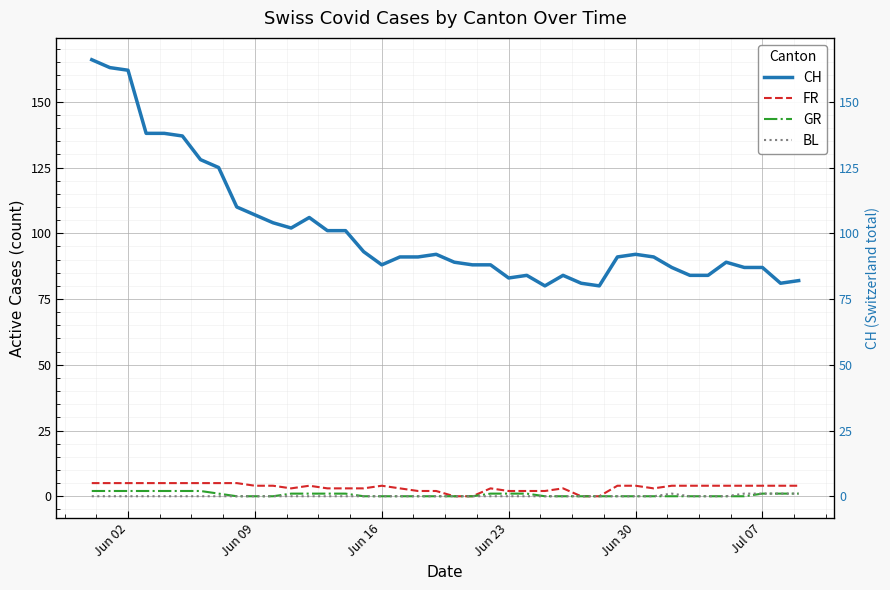

What is the difference between the maximum and minimum values in the GR series?

2